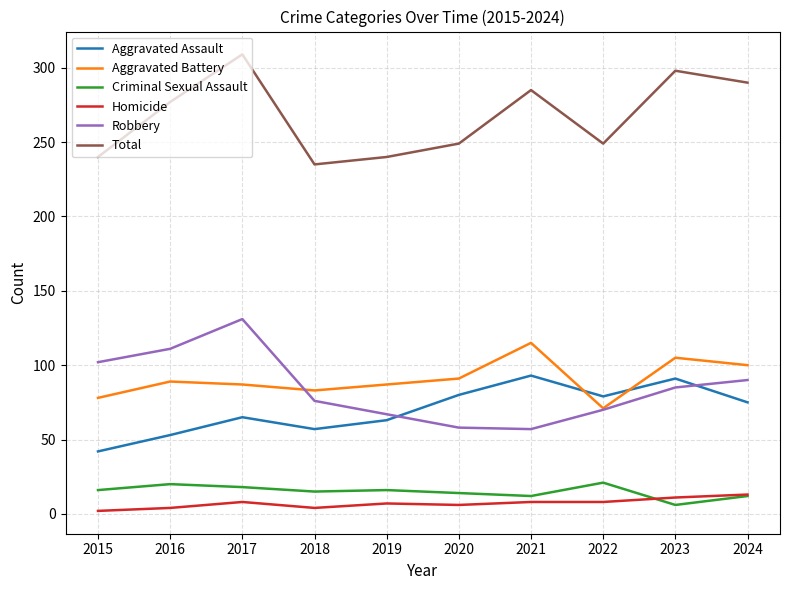

What is the greatest value displayed?

309